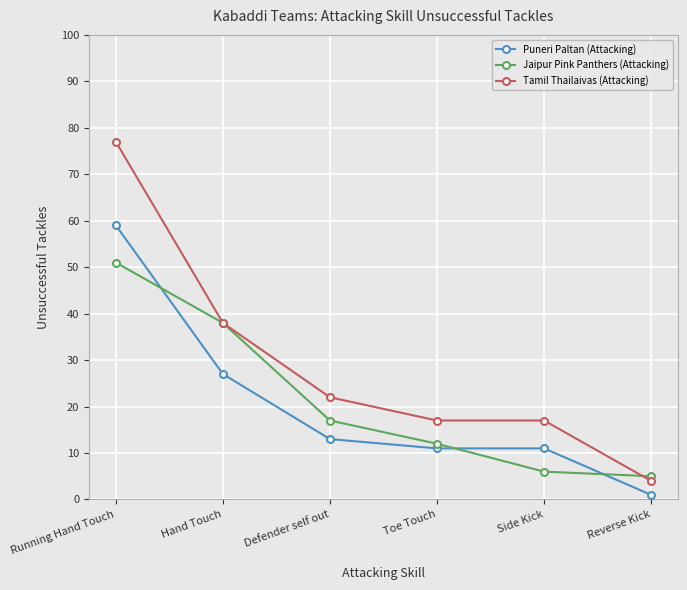

Where is Jaipur Pink Panthers (Attacking) nearest to the value 28?

Hand Touch